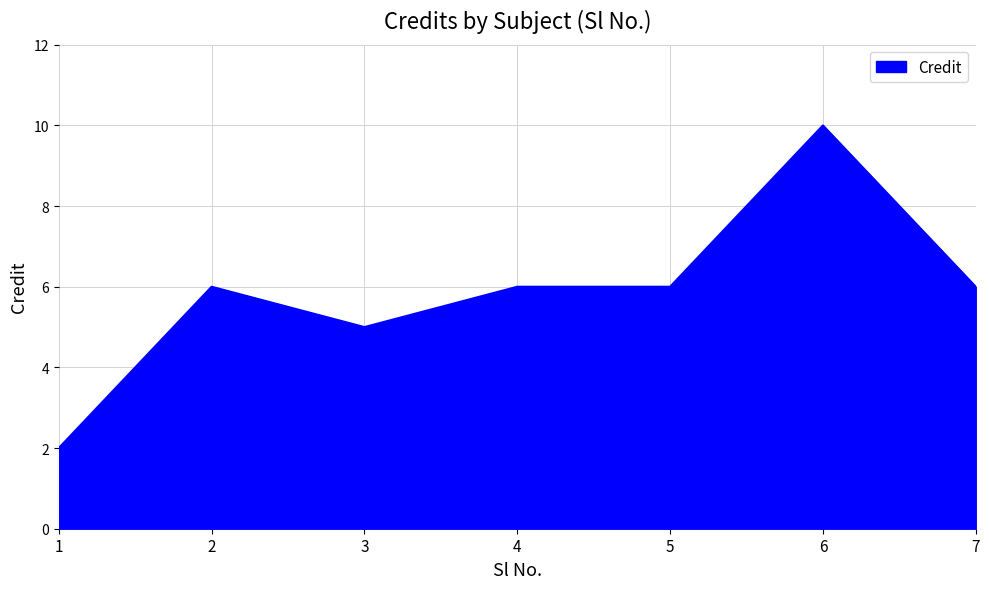

What is the difference between the maximum and minimum values?

8